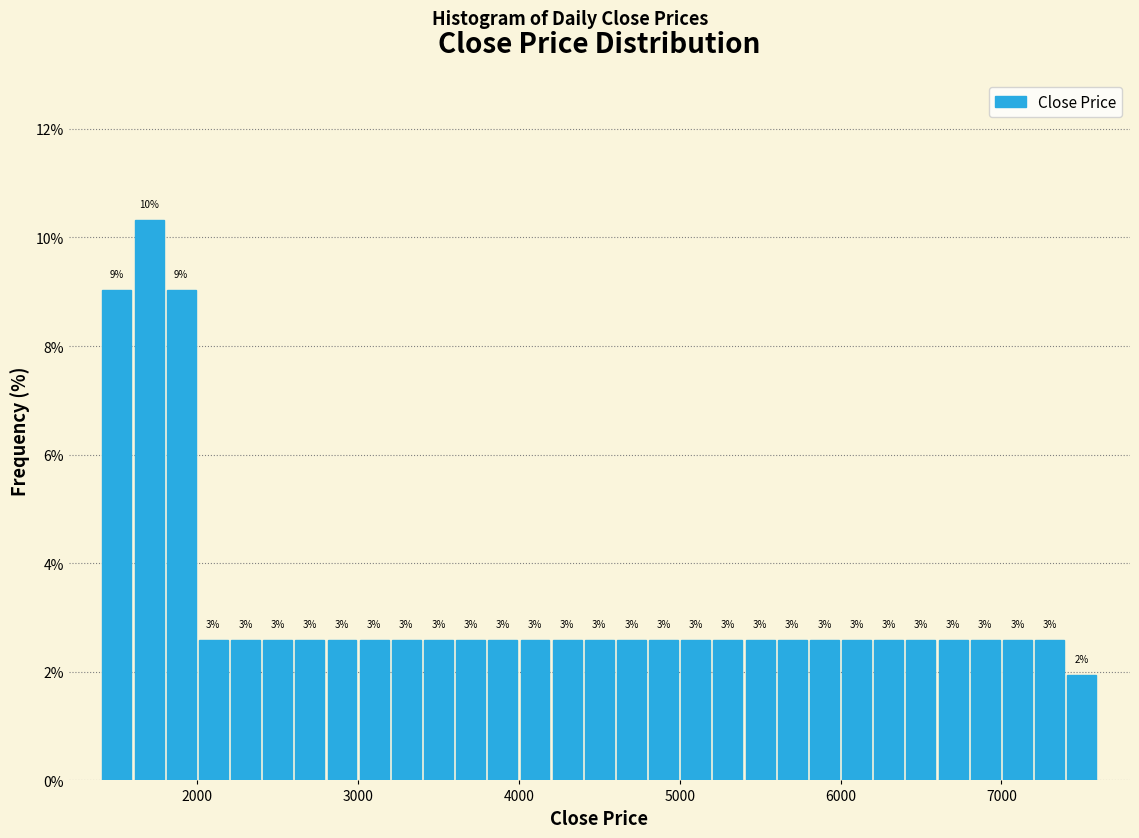

Read against the x-axis, roughly where is the centre of the tallest bar?

1700